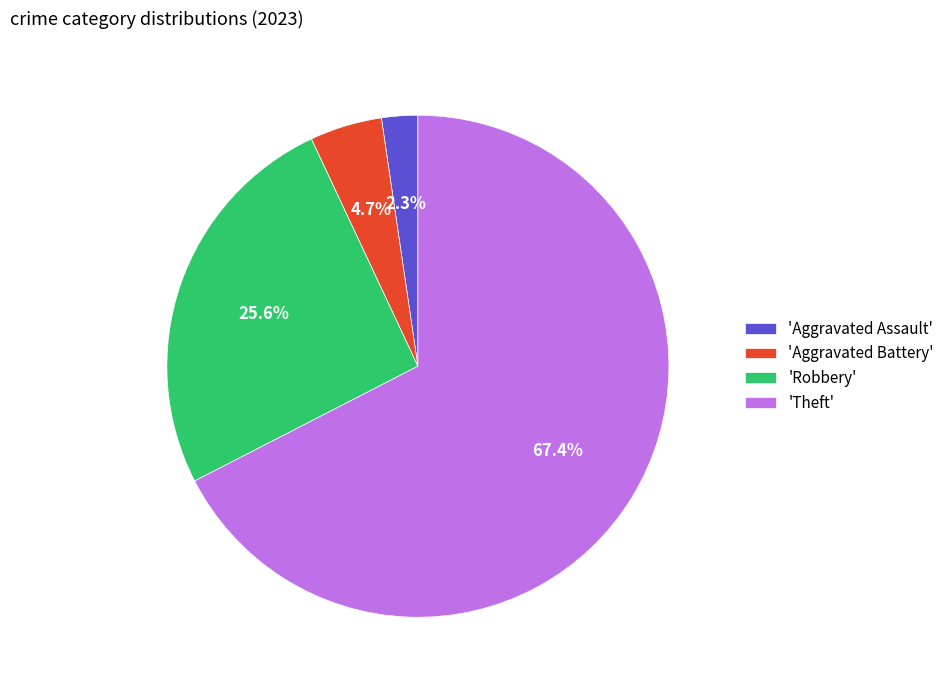

What is the largest slice in the pie chart?

'Theft'